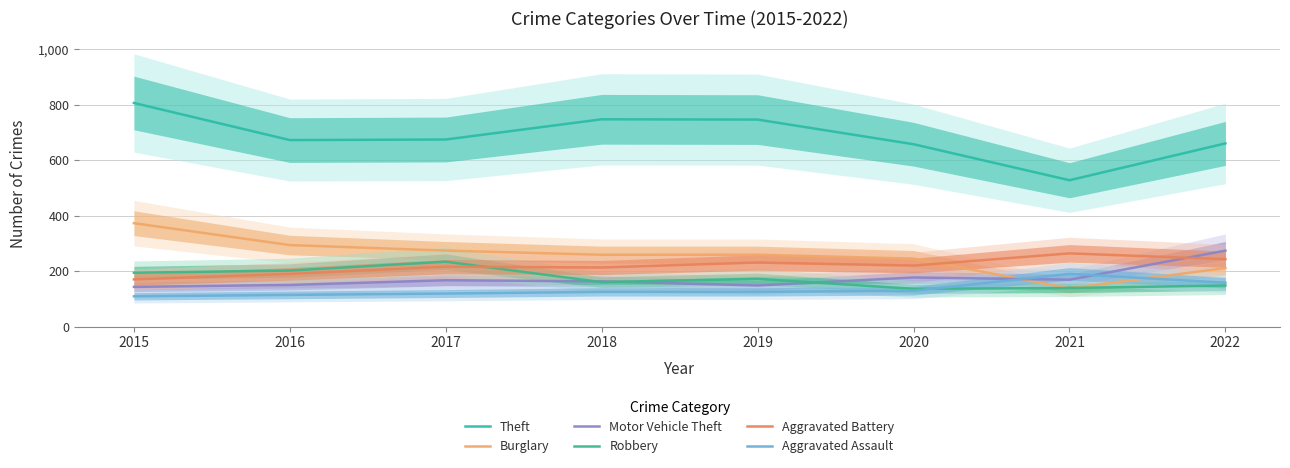

True or false: Burglary has more than 1 points higher than both neighbors.

False